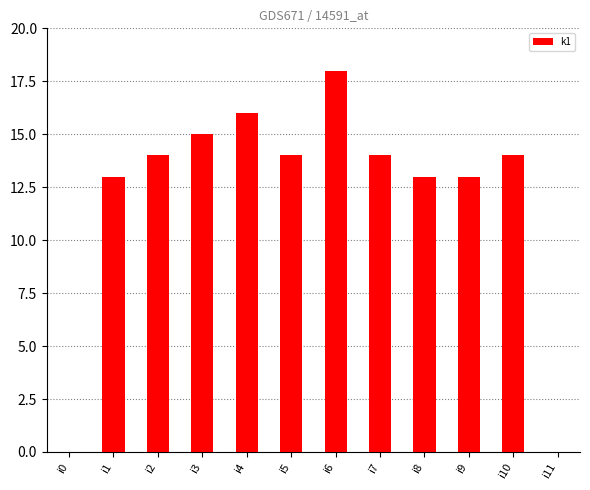

Is it true that the value at i7 is 21?

False